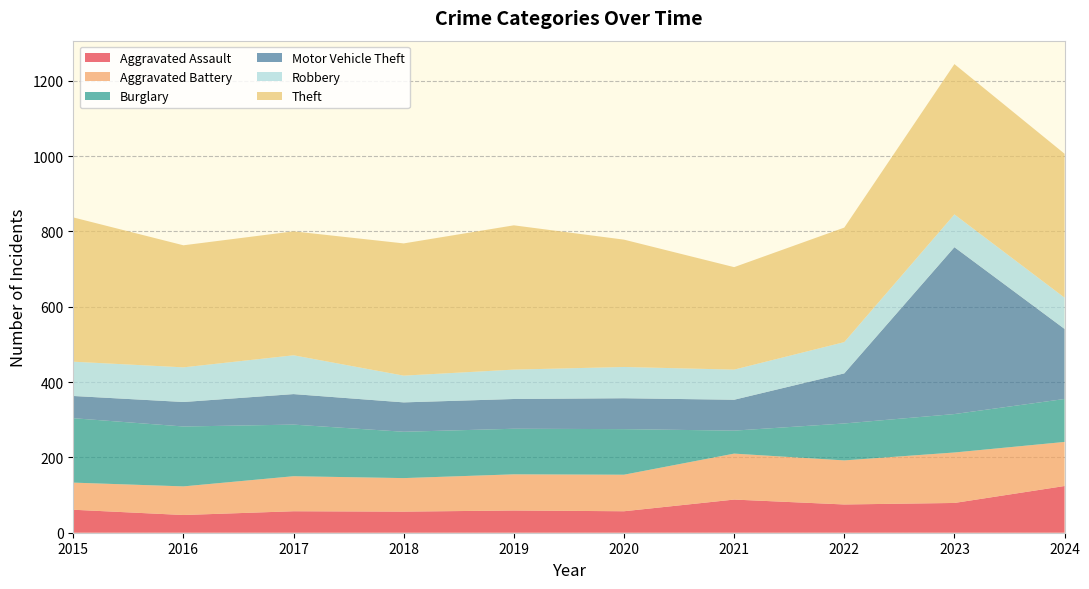

Reading left to right, list all the values displayed in this chart.

Aggravated Assault: 61	47	57	56	59	57	88	75	79	124
Aggravated Battery: 72	76	93	89	96	97	122	117	134	117
Burglary: 171	159	137	123	121	121	61	98	102	114
Motor Vehicle Theft: 59	65	81	78	79	82	82	133	443	186
Robbery: 91	92	103	71	78	83	80	83	87	83
Theft: 383	324	329	351	383	338	272	304	399	382